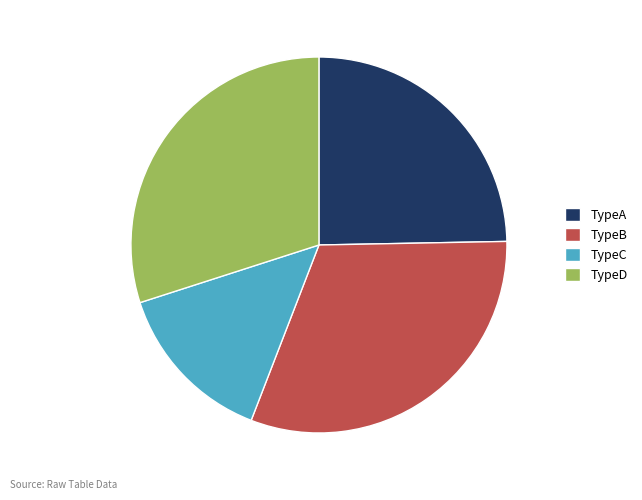

Which has a higher value, TypeC or TypeB?

TypeB